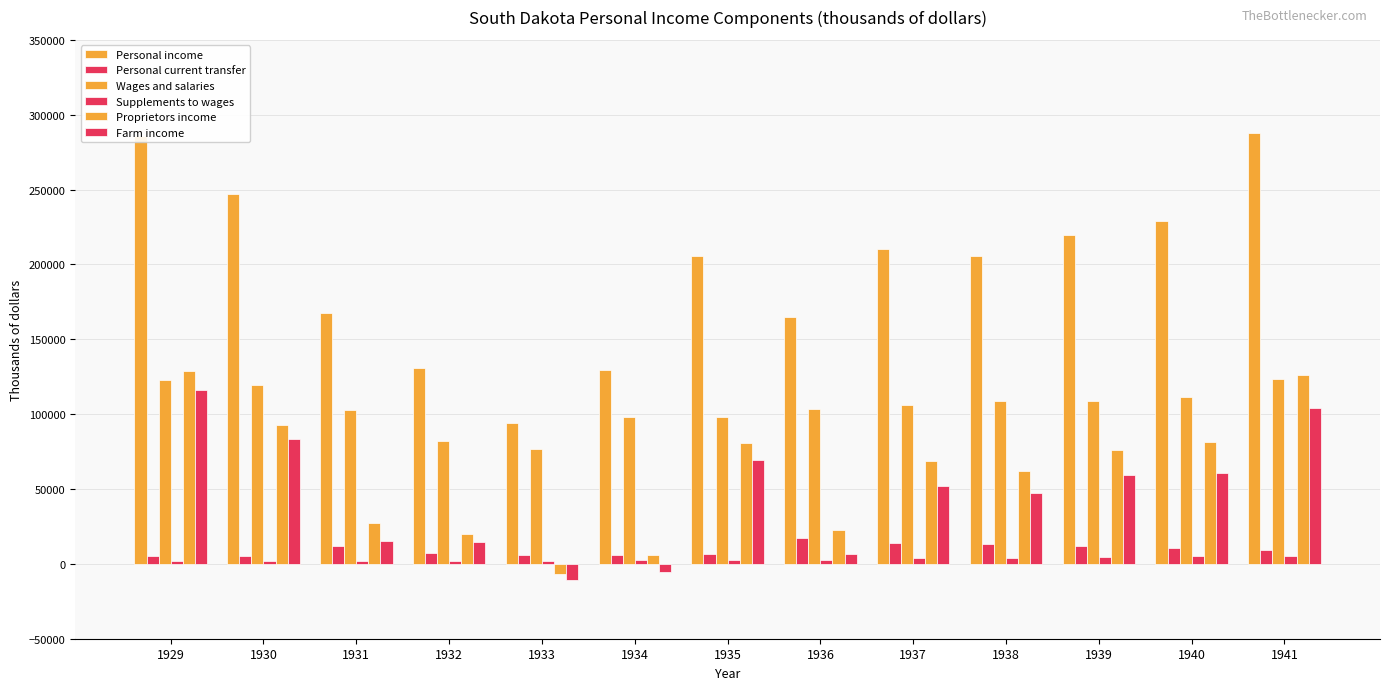

What is the value of the Farm income bar at the 9th from the left?

52163